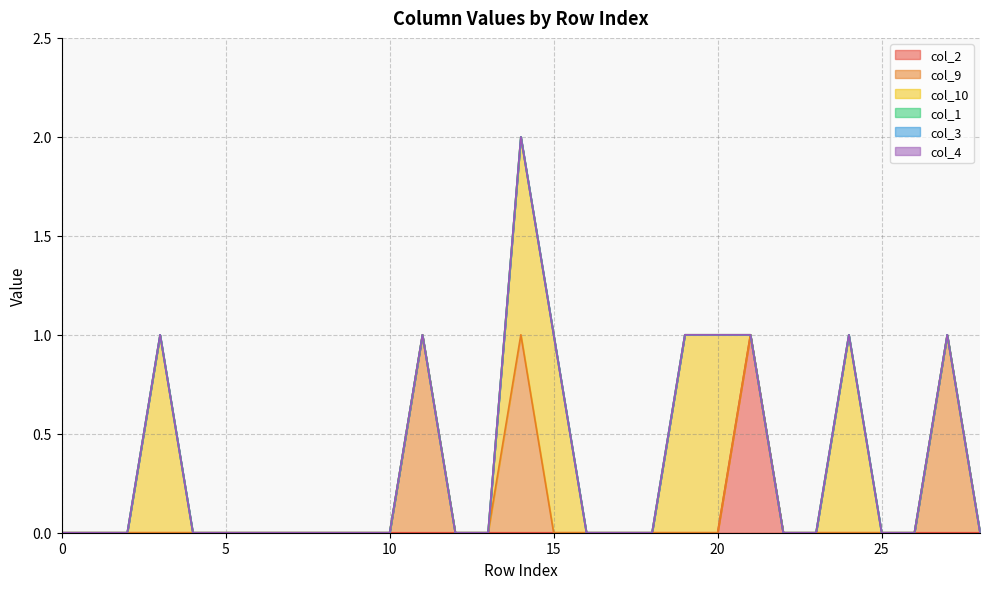

True or false: col_10 has a value of 0 at 9.

True